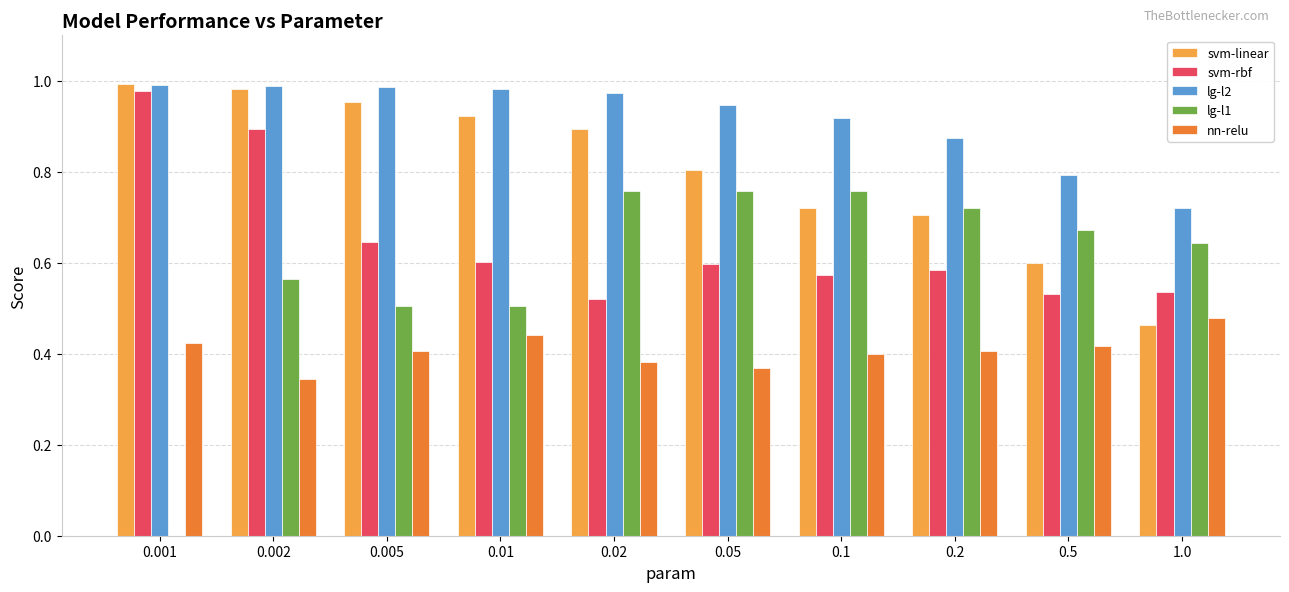

Count the number of data series in this chart.

5